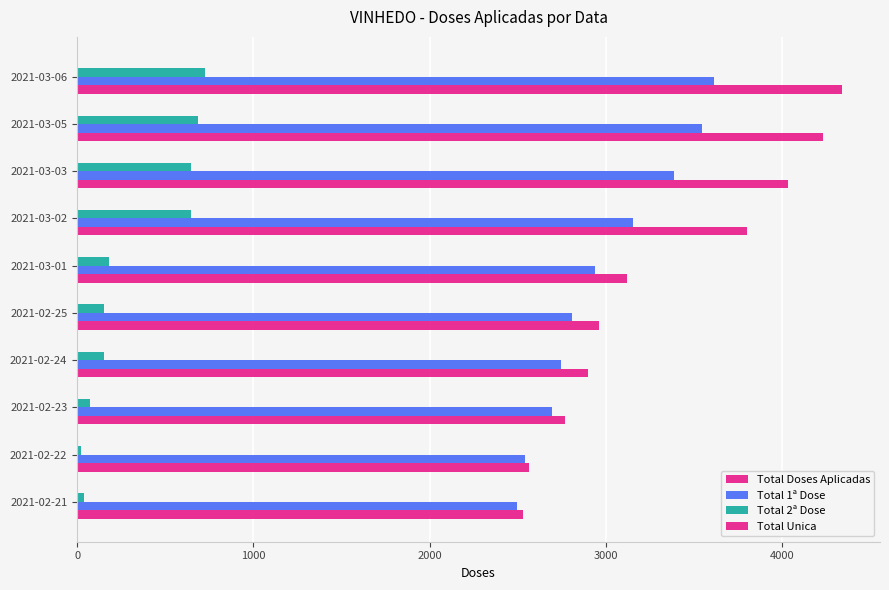

How many values in the Total 1ª Dose series are below 2939?

5